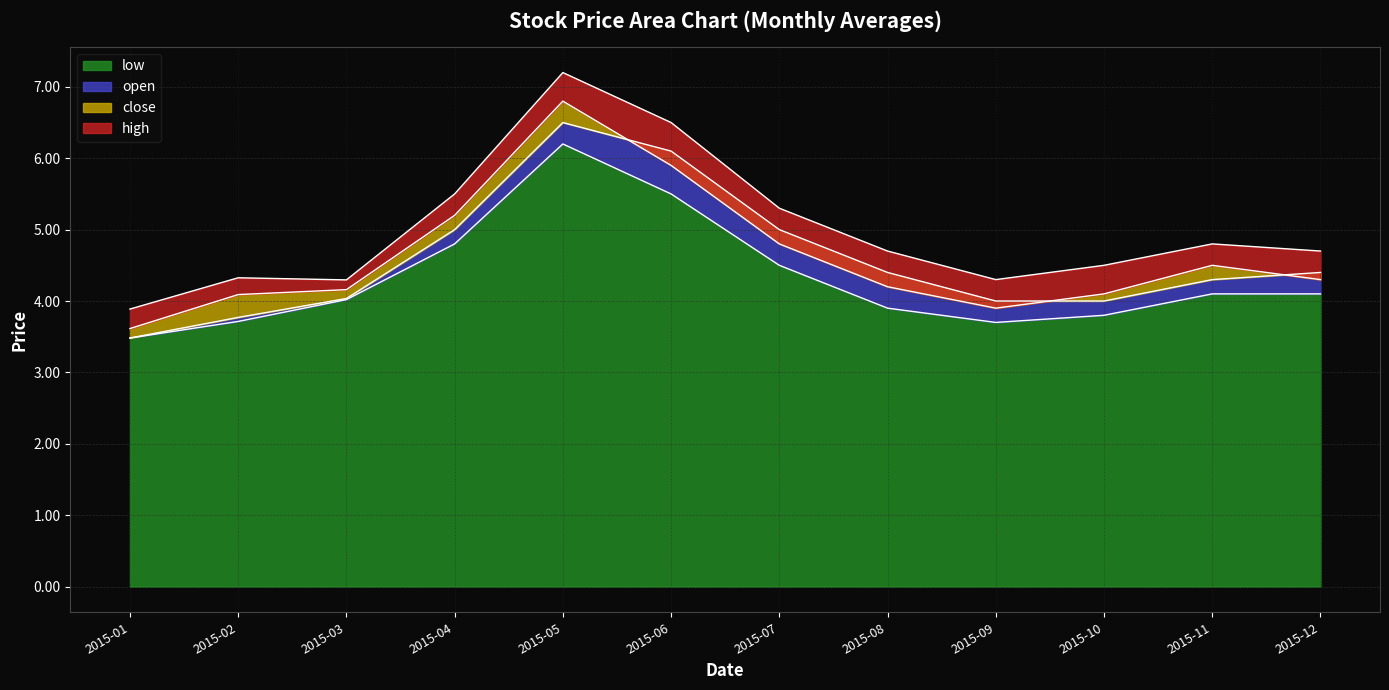

Count the number of data series in this chart.

4